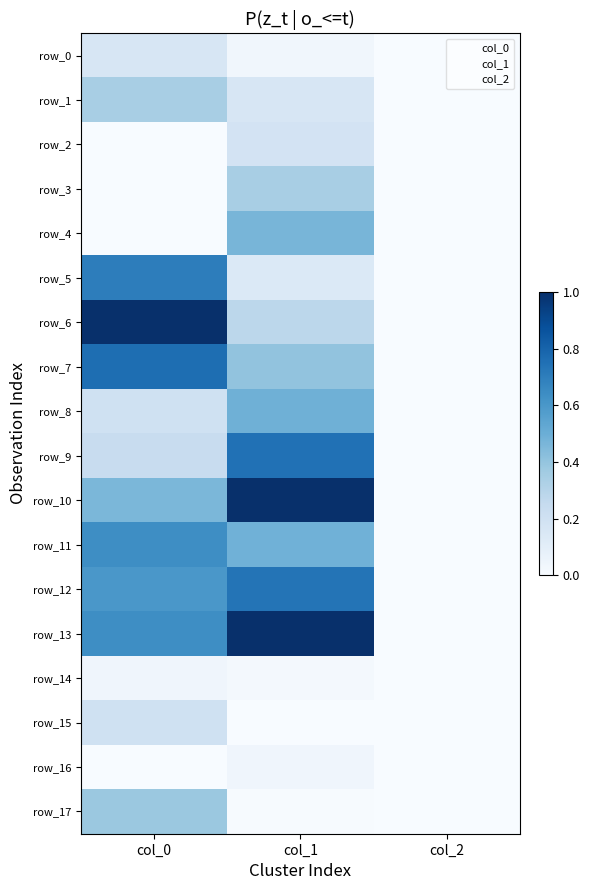

What is the spread (max minus min) of values at col_0?

1.0